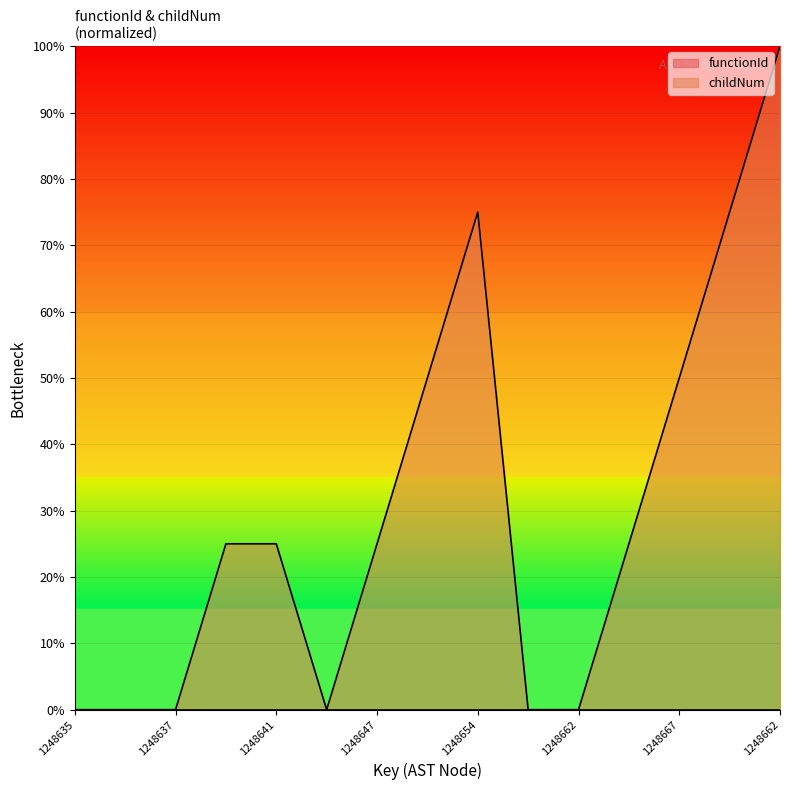

What is the average value?

30.0